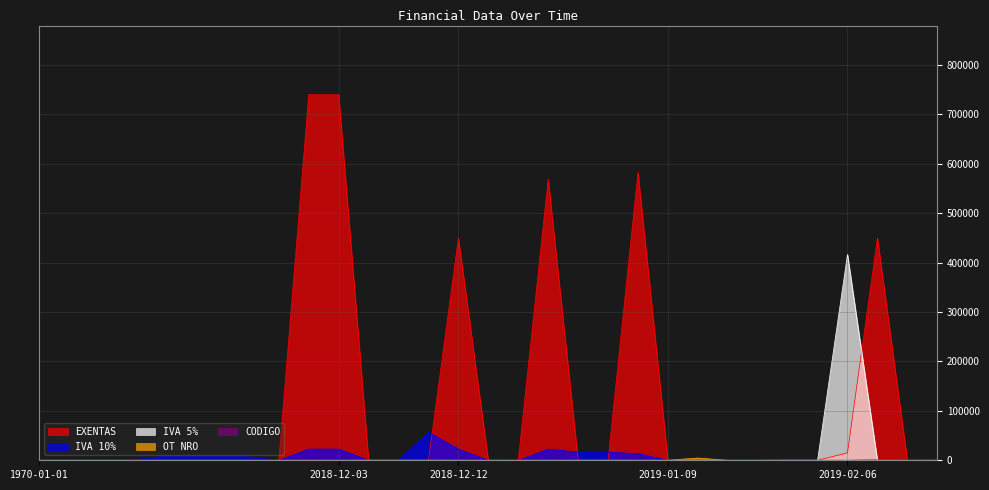

Which series changed the most between 2017-11-11(8) and 2018-12-12(16)?

IVA 10%